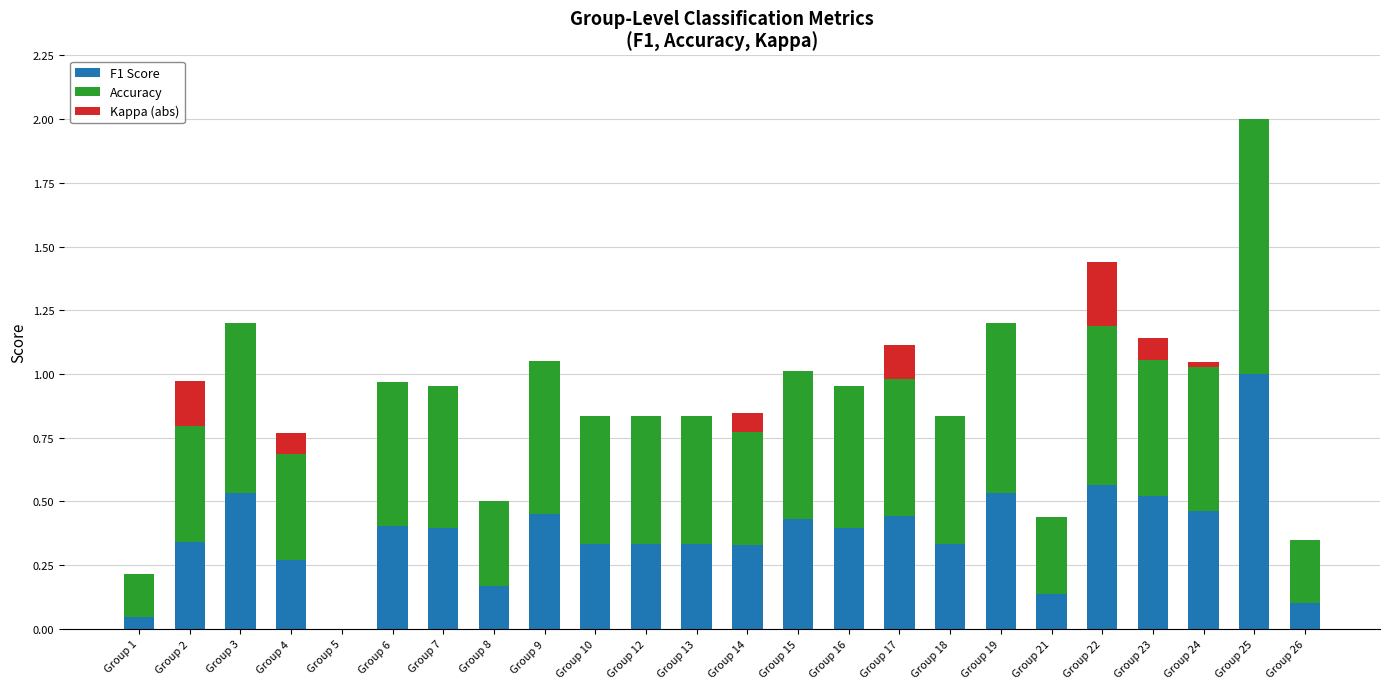

The value of F1 Score at Group 18 is 0.1. True or false?

False